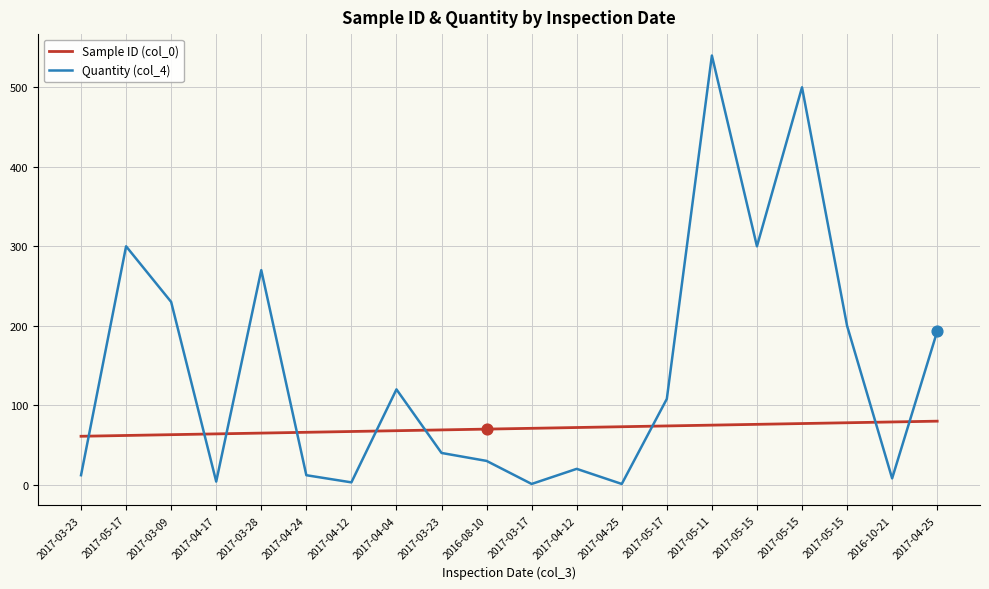

At which category is the sum across all series the highest?

2017-05-11